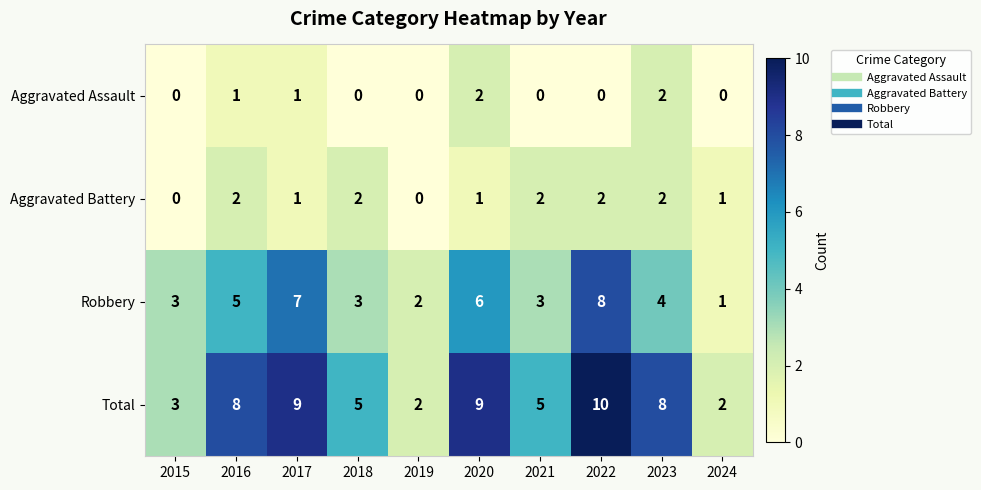

At 2021, list the series in order from smallest to largest.

Aggravated Assault, Aggravated Battery, Robbery, Total